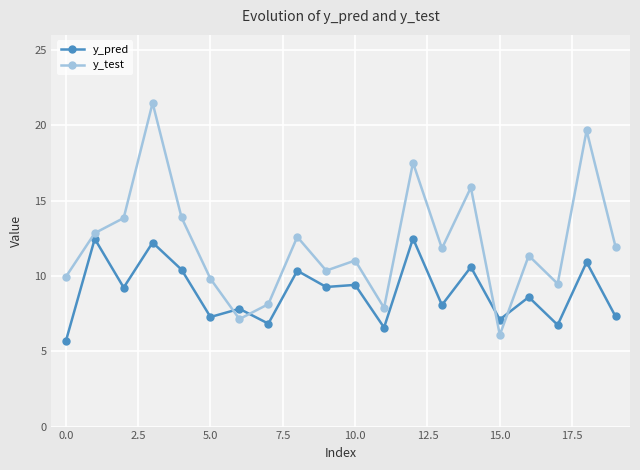

Which series has the largest range (max minus min)?

y_test